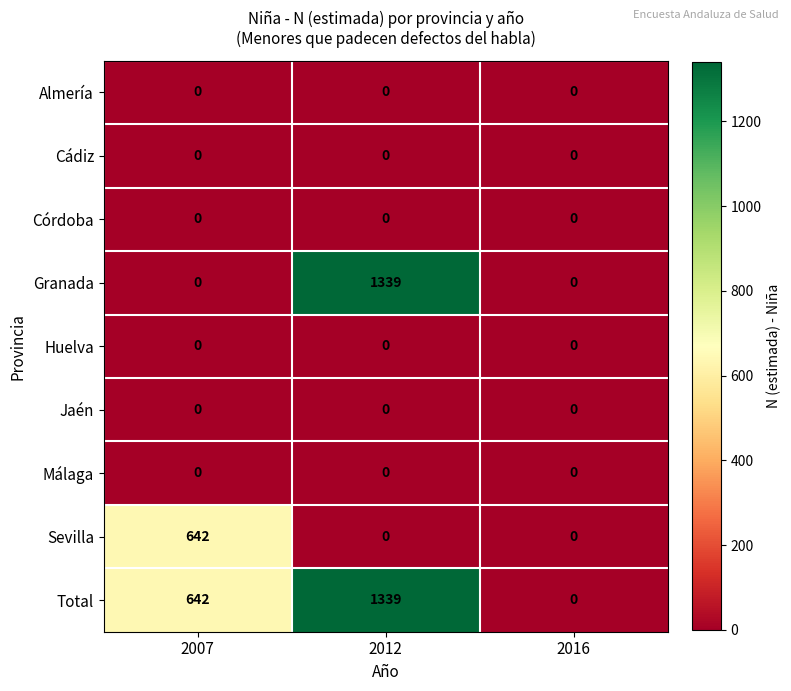

Which label corresponds to the largest value in the chart?

2012